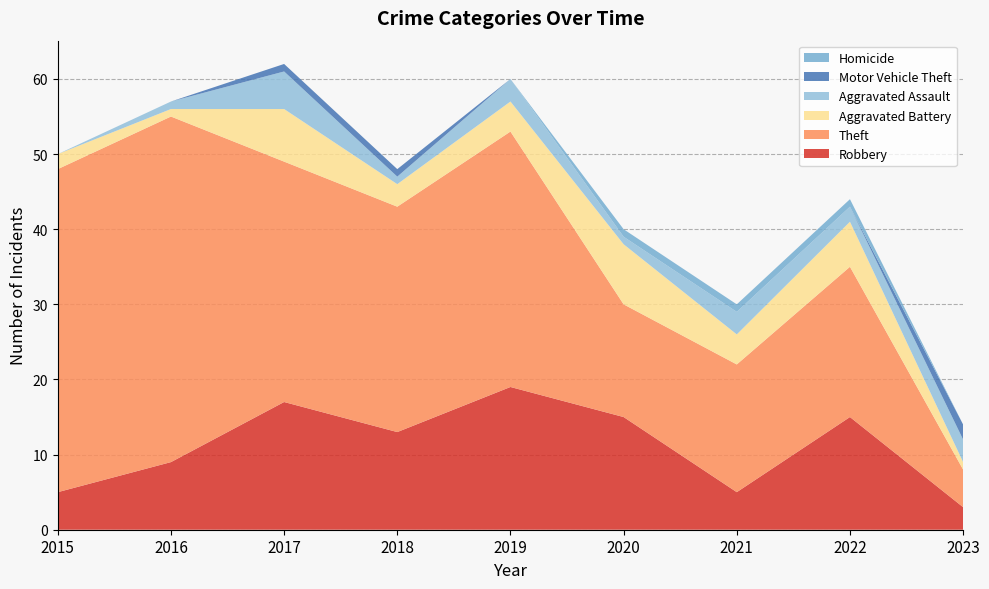

Reading right to left, extract all data points from this chart.

Robbery: 3	15	5	15	19	13	17	9	5
Theft: 5	20	17	15	34	30	32	46	43
Aggravated Battery: 1	6	4	8	4	3	7	1	2
Aggravated Assault: 3	2	3	1	3	1	5	1	0
Motor Vehicle Theft: 2	0	0	0	0	1	1	0	0
Homicide: 0	1	1	1	0	0	0	0	0